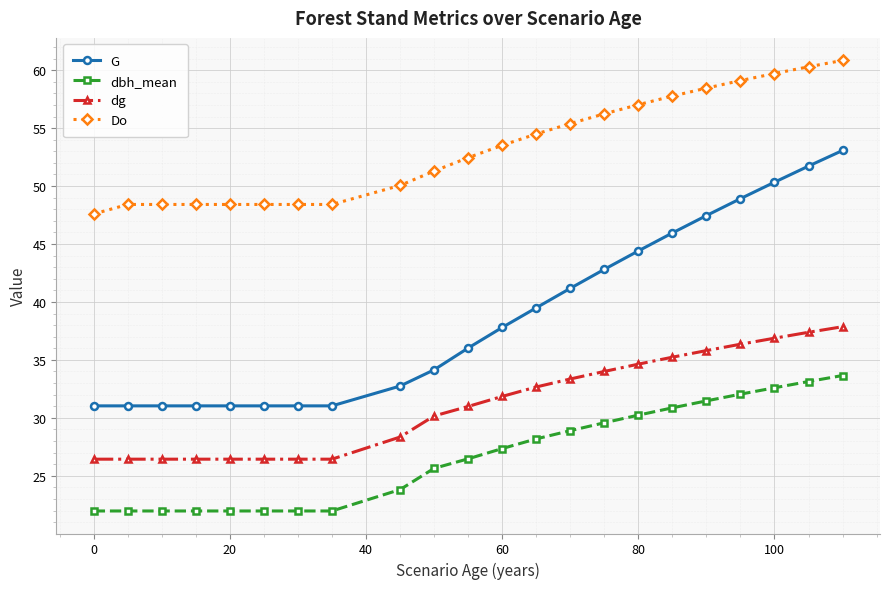

What is the value of the dg point at the 20th from the left?

36.9